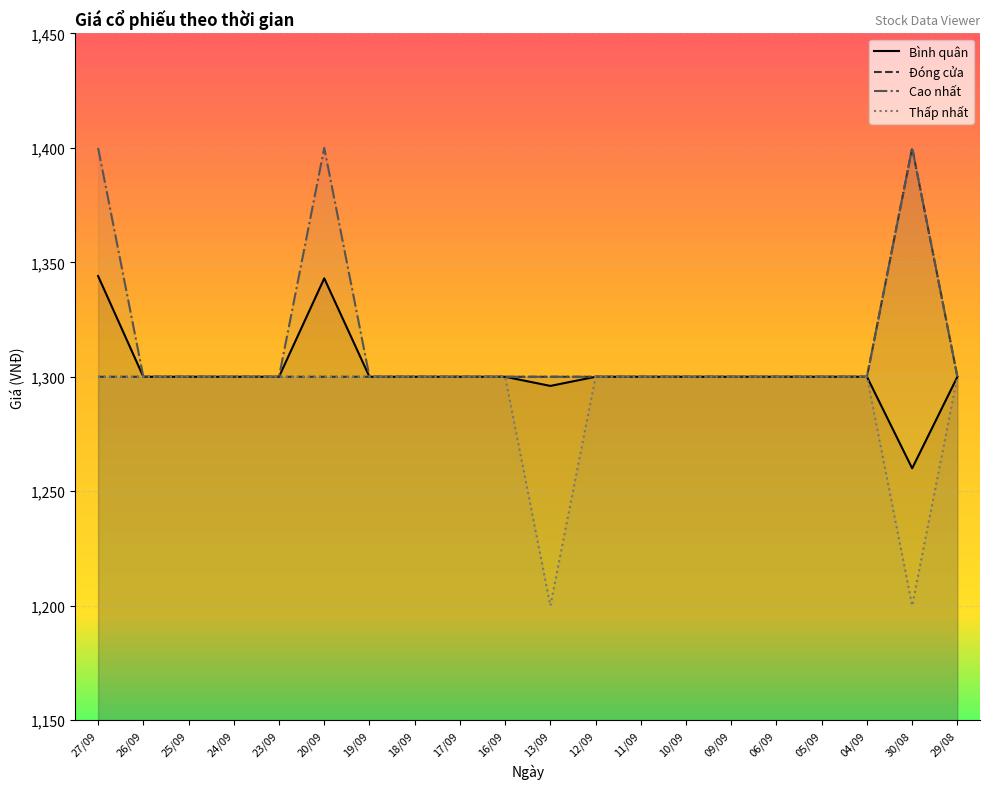

At which label is Cao nhất closest to 1350?

27/09